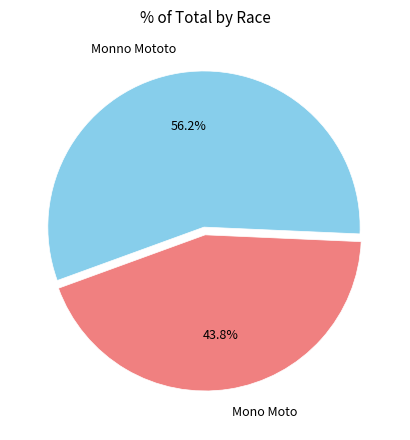

How many segments does this pie chart have?

2